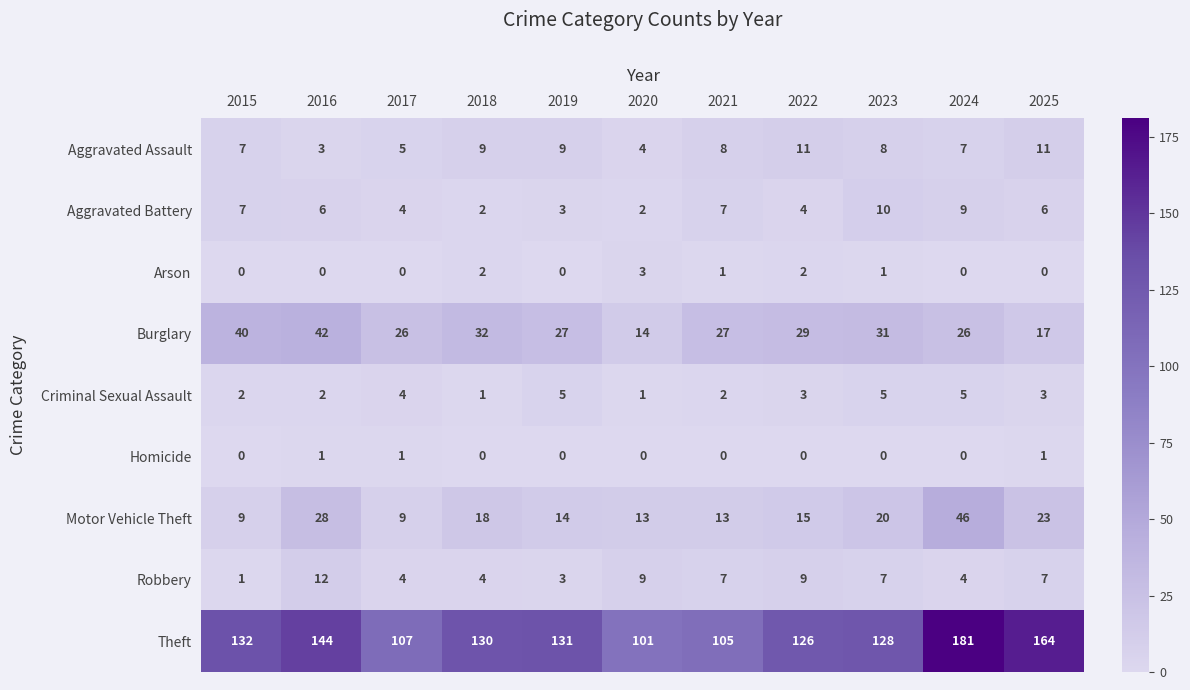

Which series has the largest total across all categories?

Theft